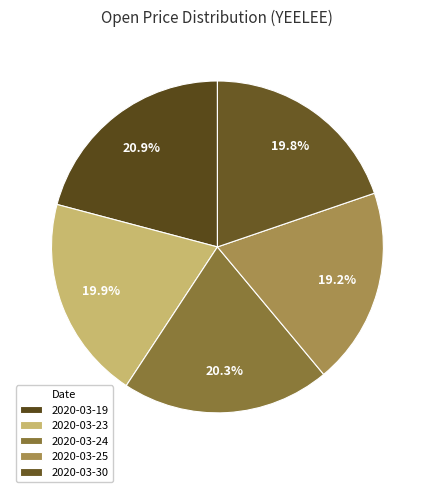

How much of the chart is everything except 2020-03-24?

79.7%